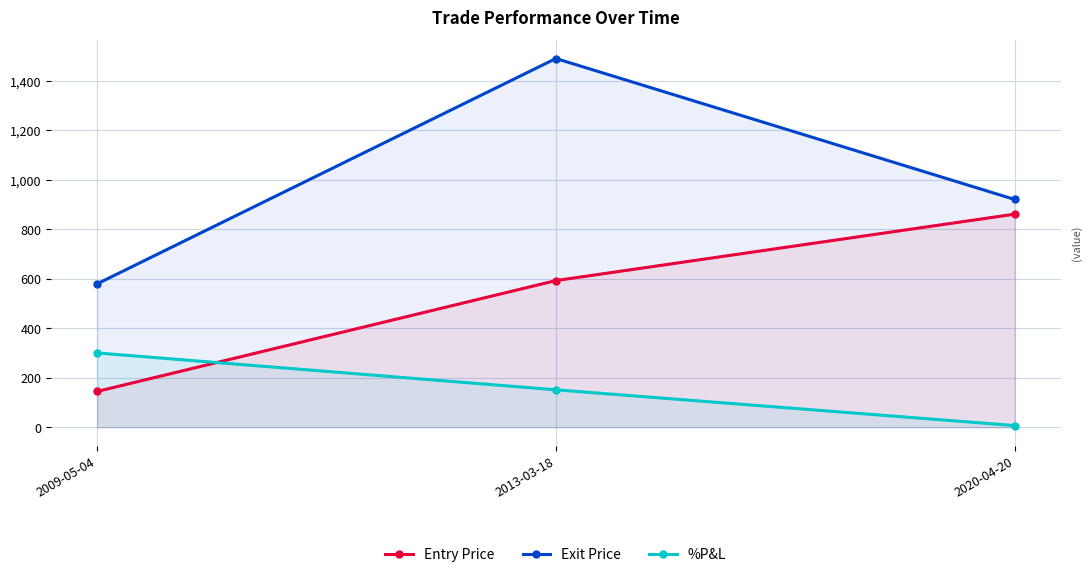

At which category is the sum across all series the highest?

2013-03-18